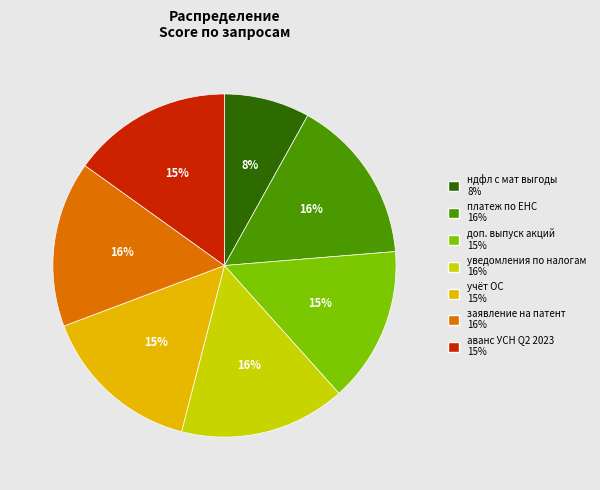

To the nearest percent, what is the average slice percentage?

14%